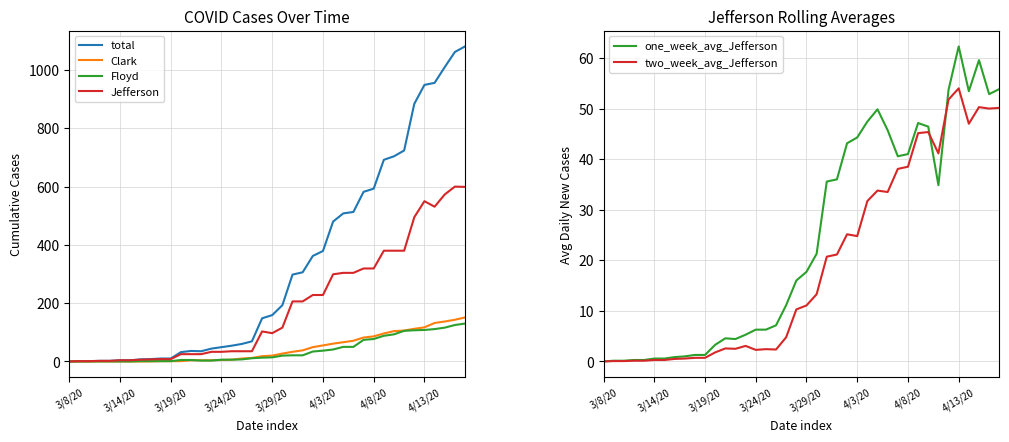

How many times do one_week_avg_Jefferson and Floyd cross each other?

4